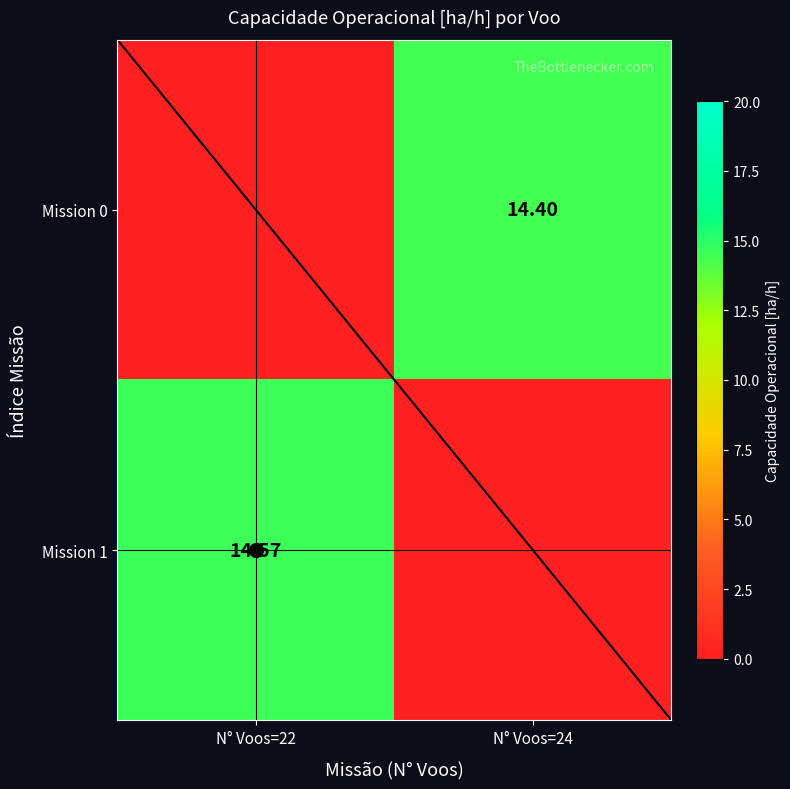

What is the total value across all series at N° Voos=22?

14.6